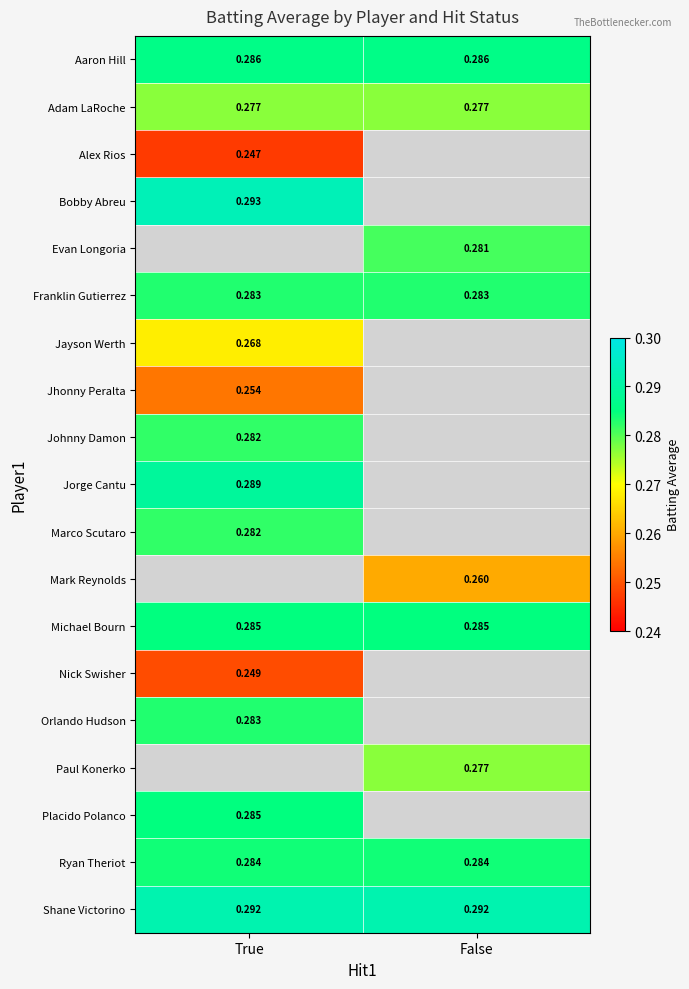

Which category has the lowest value across all series?

True